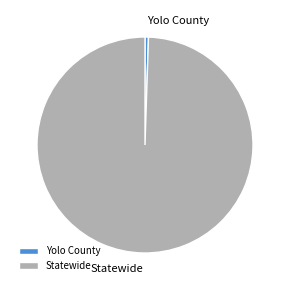

Combined, do Yolo County and Statewide account for over 50%?

Yes